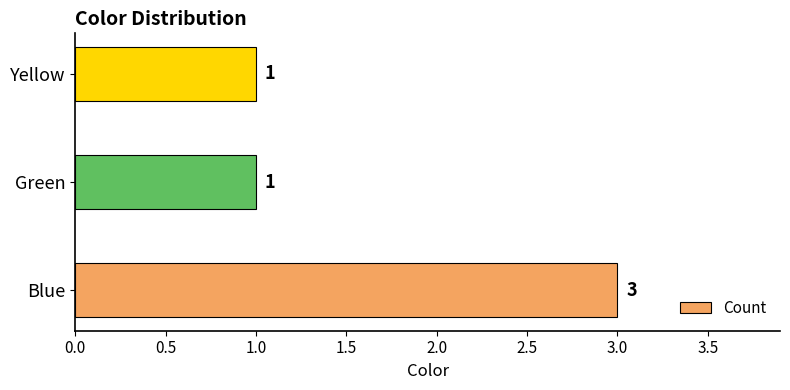

Is it true that the value at Blue is 5?

False